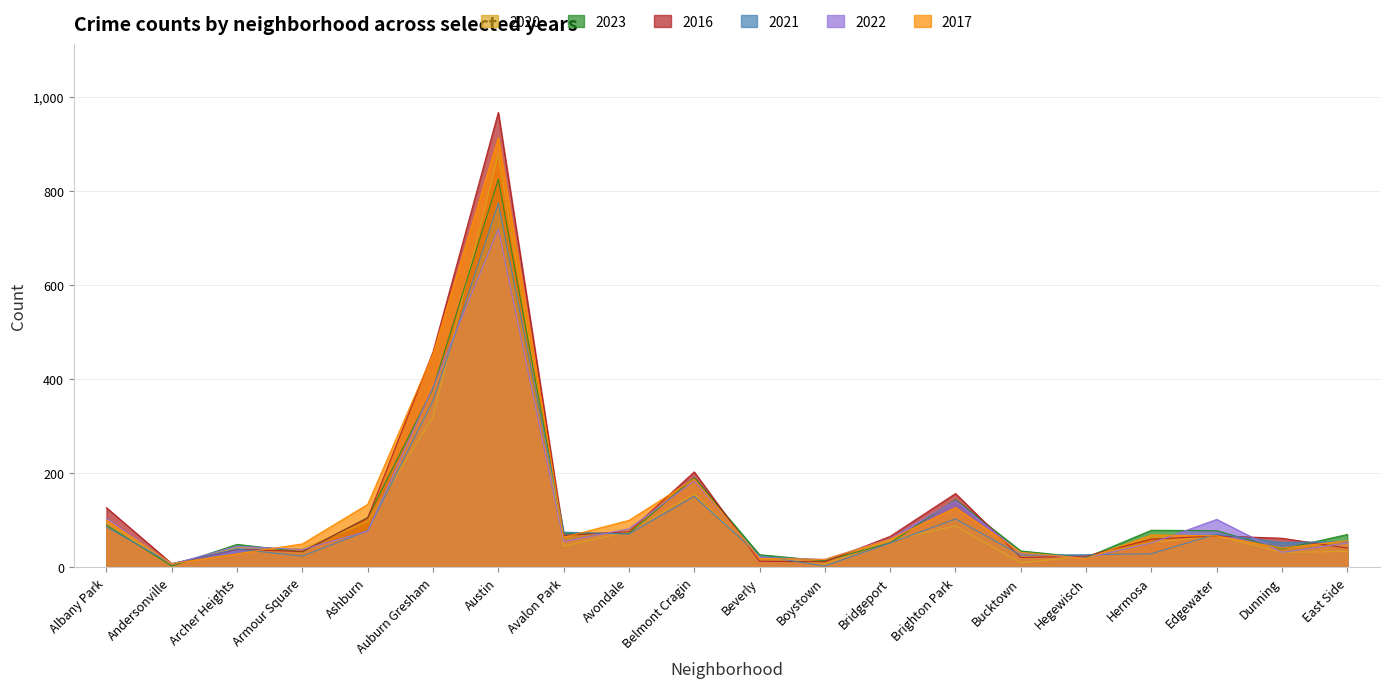

The 2022 series shows 9 at Bucktown. True or false?

False